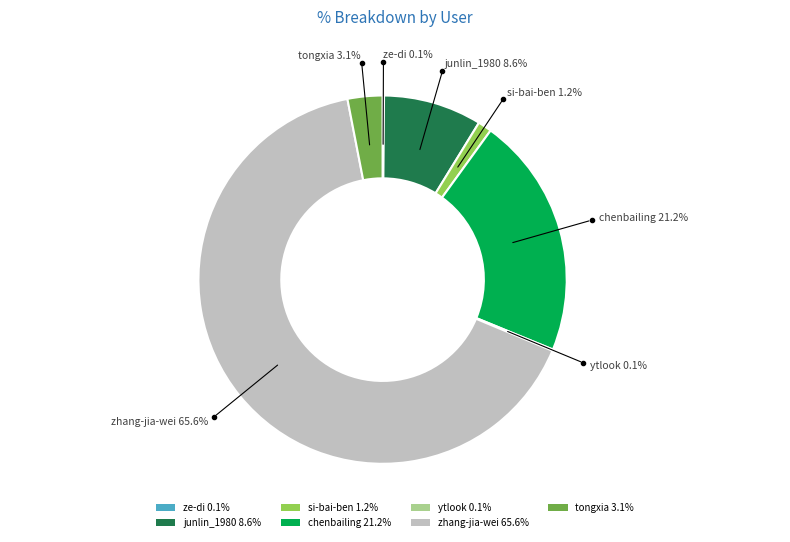

Is there a majority slice in this chart?

Yes